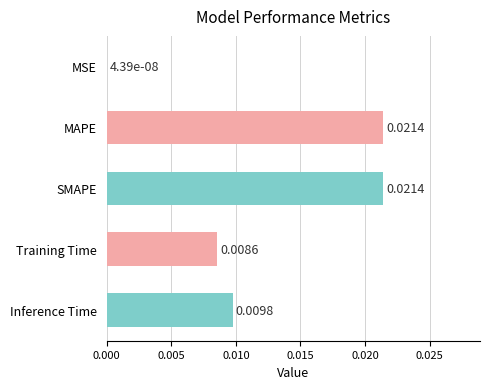

Between MAPE and MSE, which is larger?

MAPE